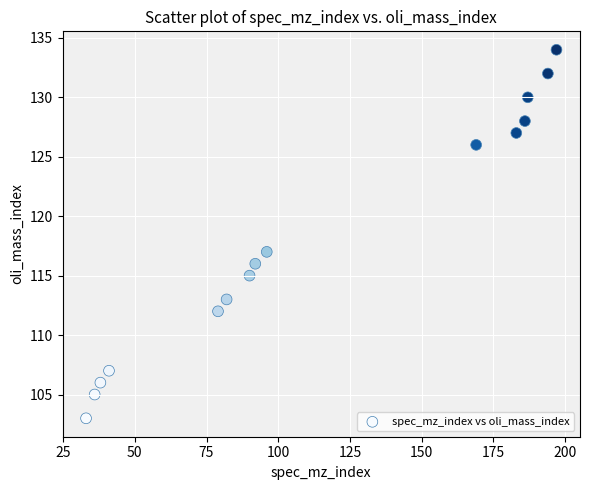

What is the range of X values (max minus min)?

164